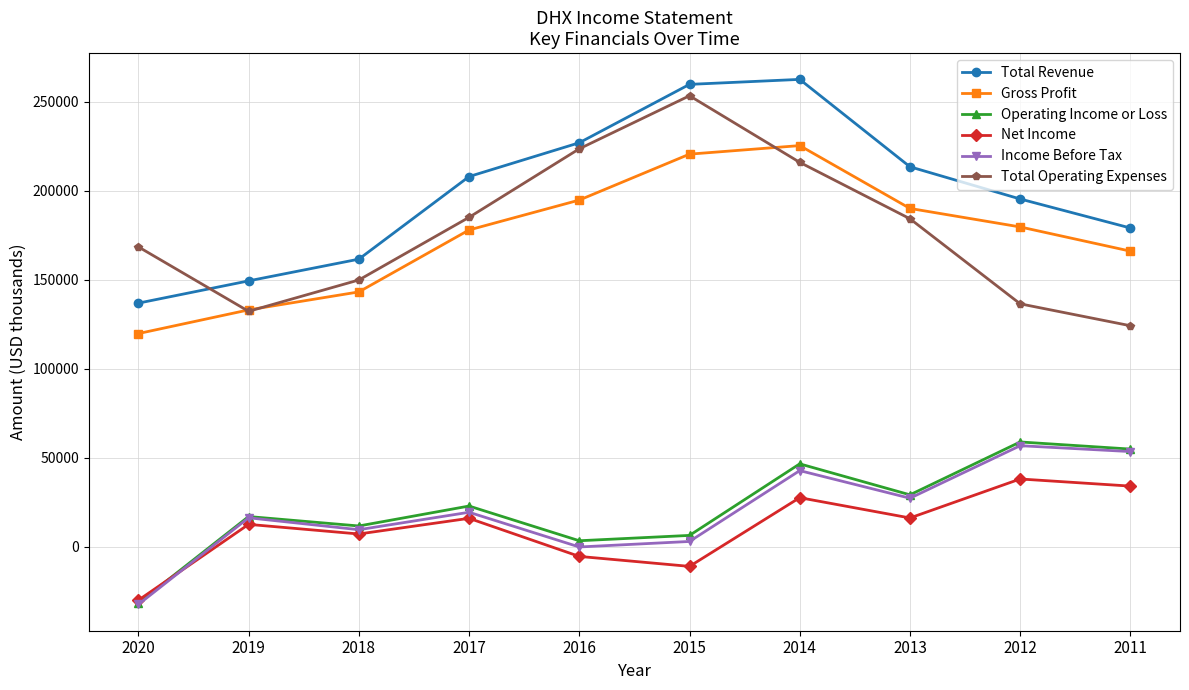

True or false: Income Before Tax and Total Operating Expenses cross at least once.

False